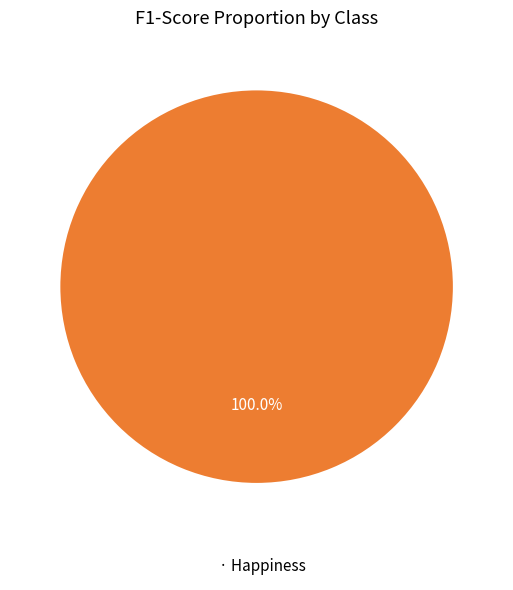

Does any single category account for the majority?

Yes